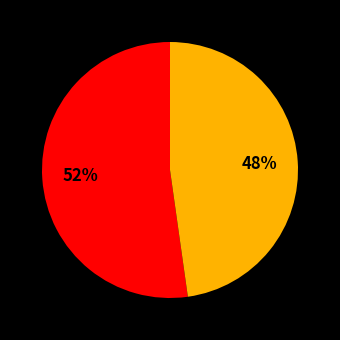

To the nearest percent, what is the difference between the largest and smallest slice percentages?

4%